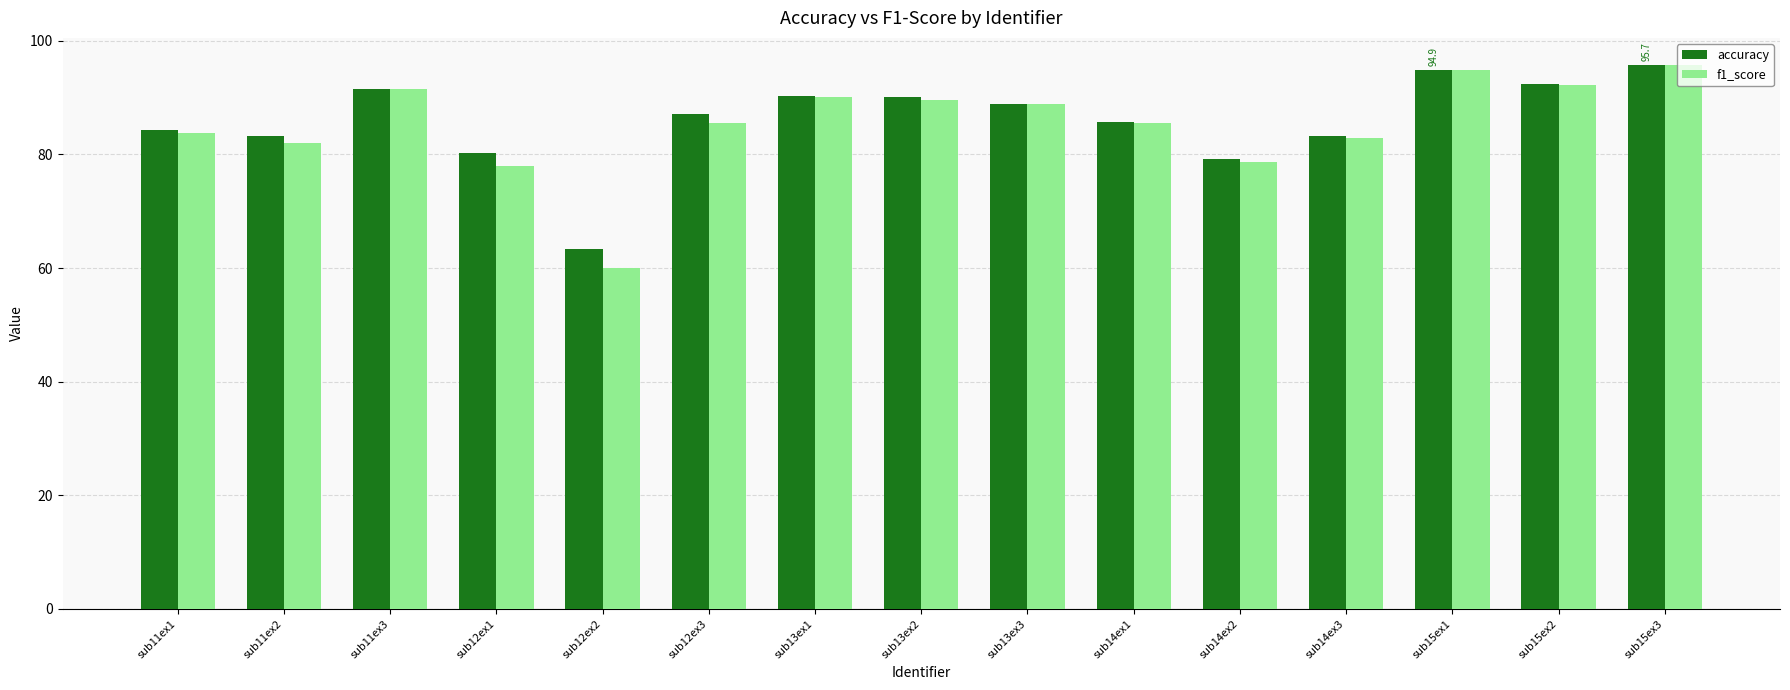

Is the value of accuracy at sub13ex1 greater than the value of f1_score at sub14ex2?

Yes